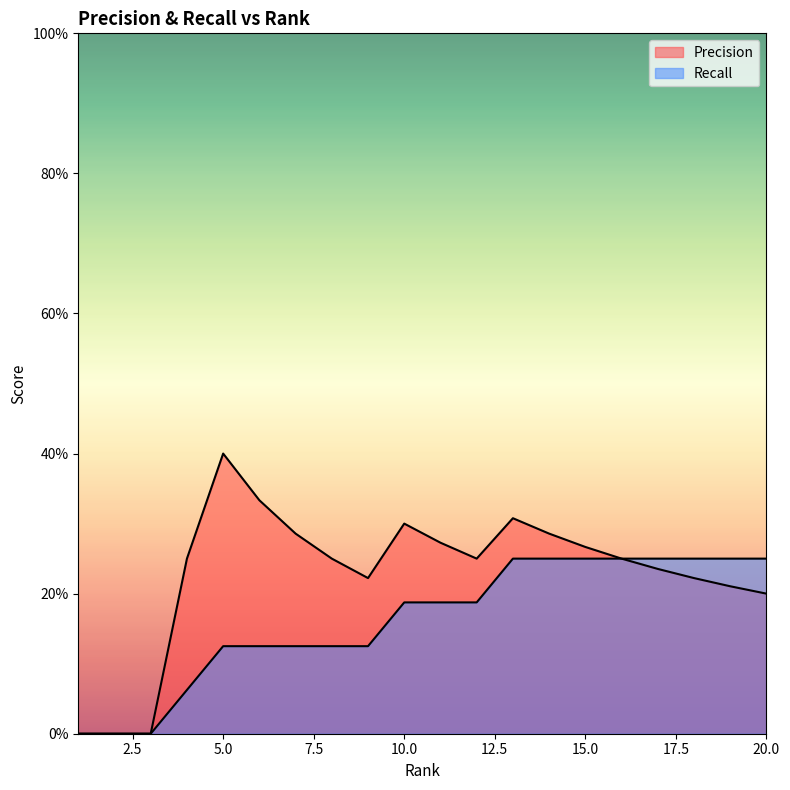

Is the value of Precision at 1 greater than the value of Recall at 9?

No